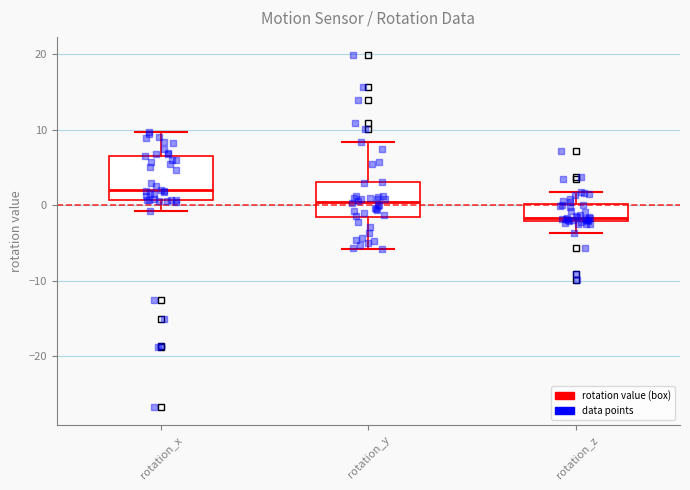

Which box is the tallest, from its lower edge to its upper edge?

rotation_x